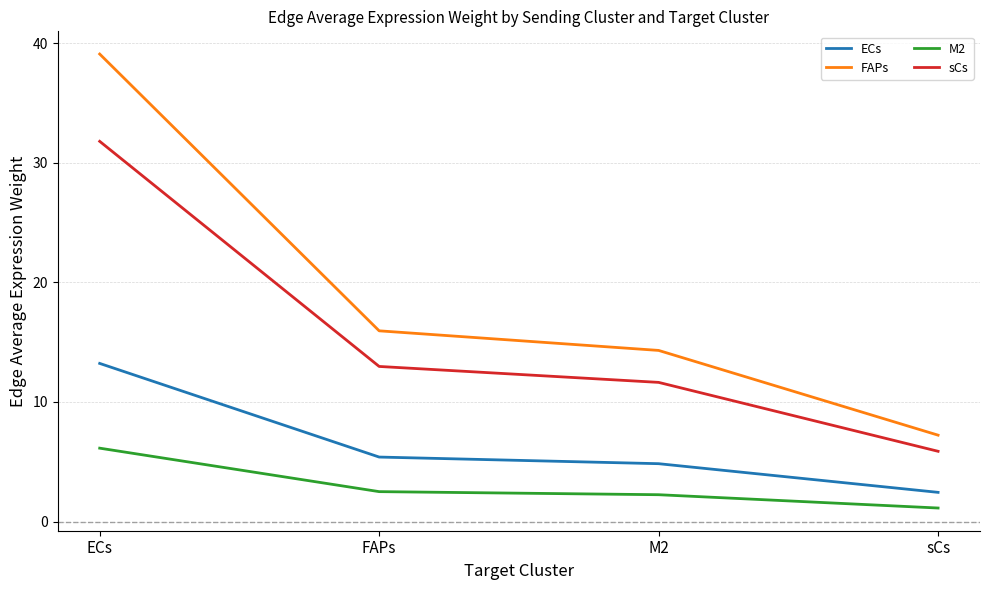

What position from the left is FAPs?

2